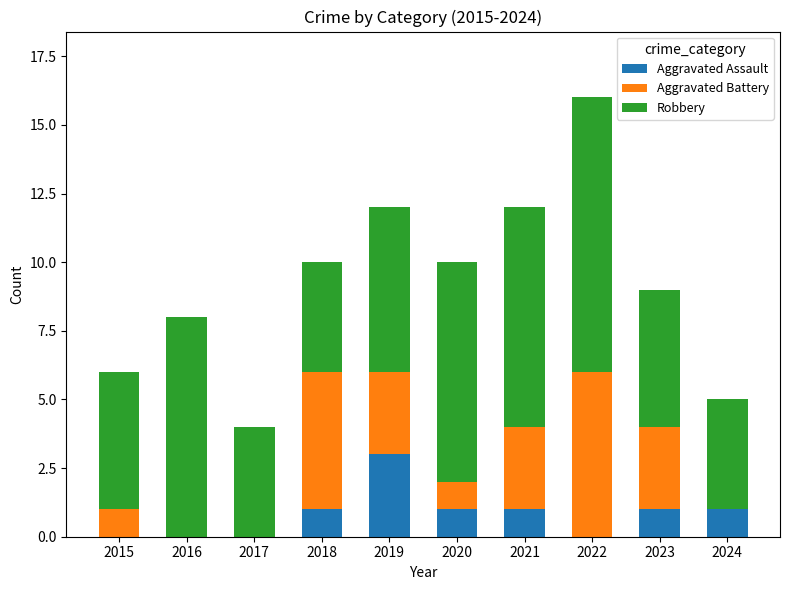

Read the Aggravated Assault value at 2019.

3